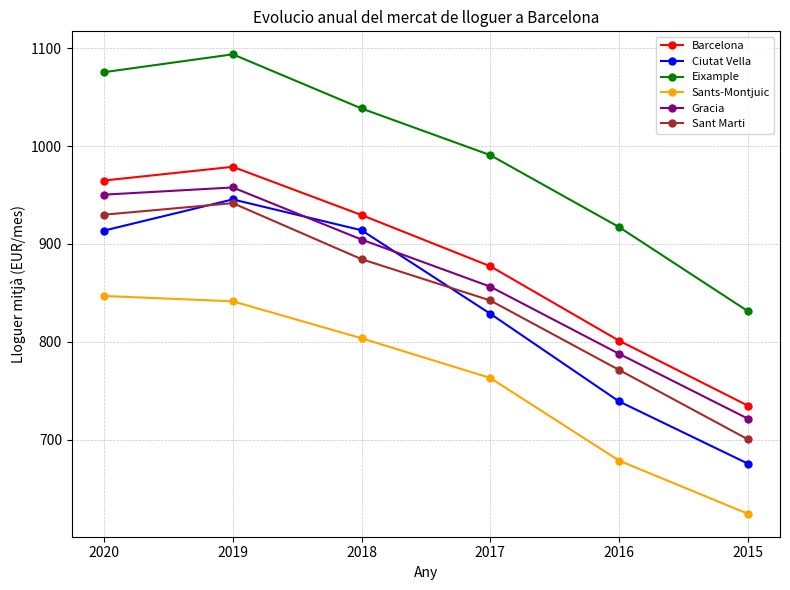

True or false: Barcelona and Gracia cross at least once.

False